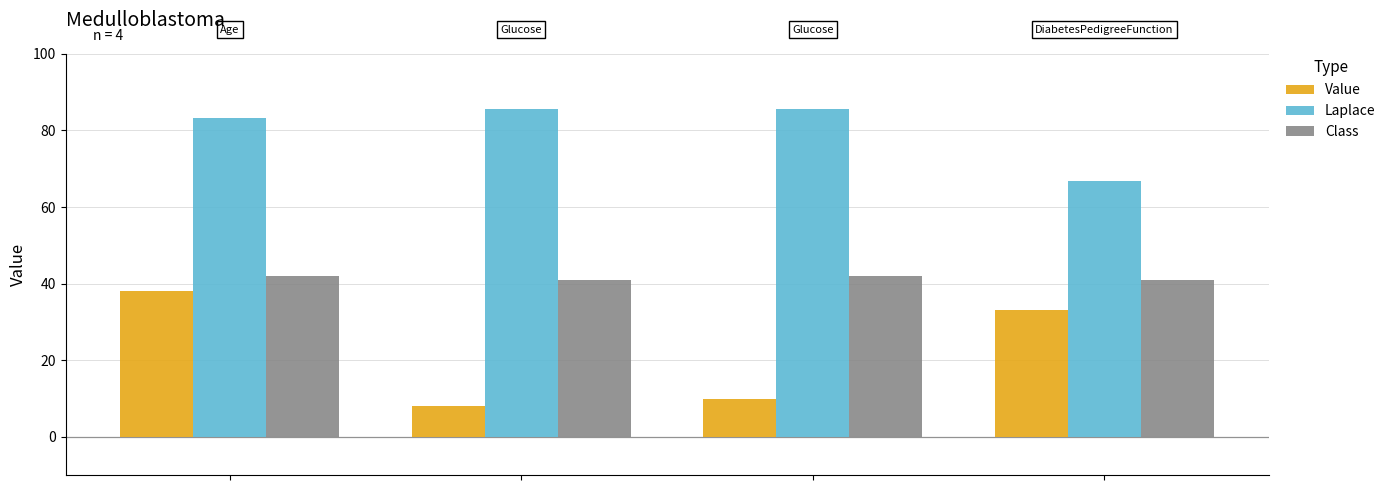

What is the smallest value displayed?

8.0